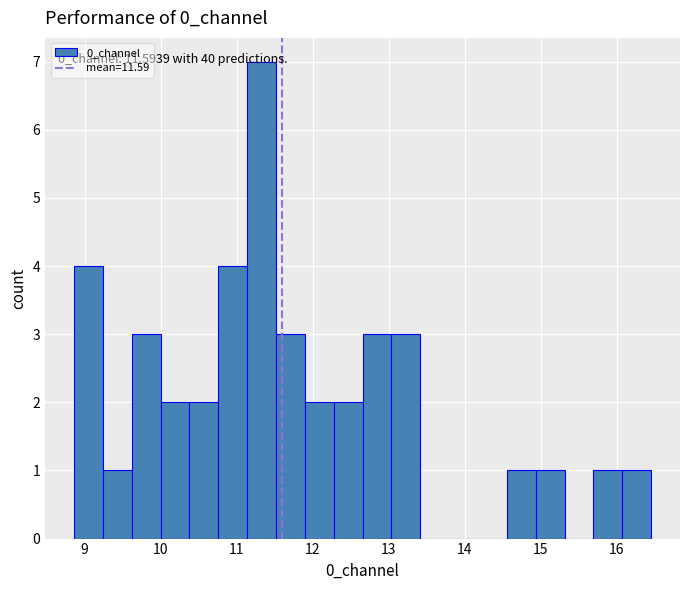

Around what value on the x-axis is the tallest bar? Give the approximate position of its centre, as read against the axis.

11.3